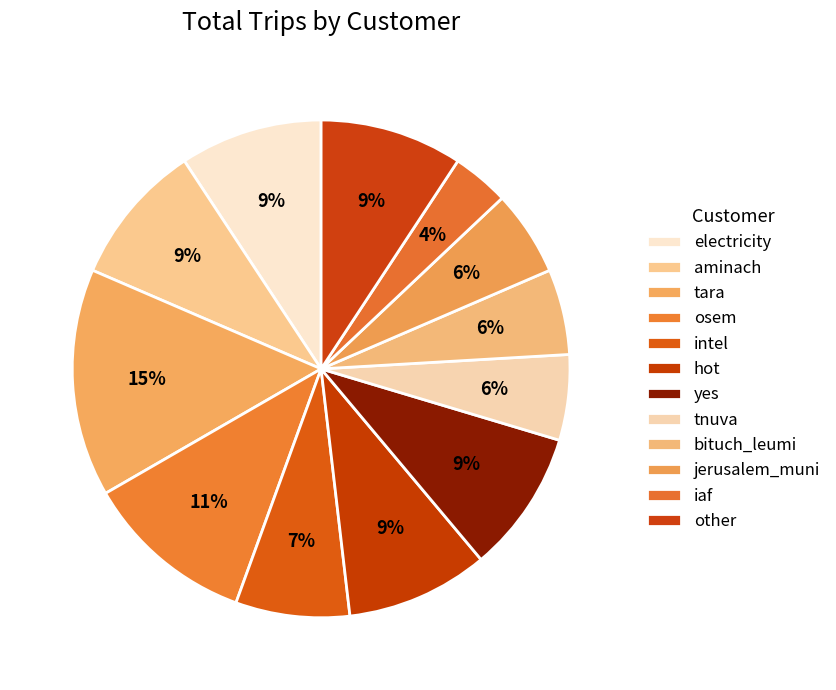

Between jerusalem_muni and aminach, which is larger?

aminach